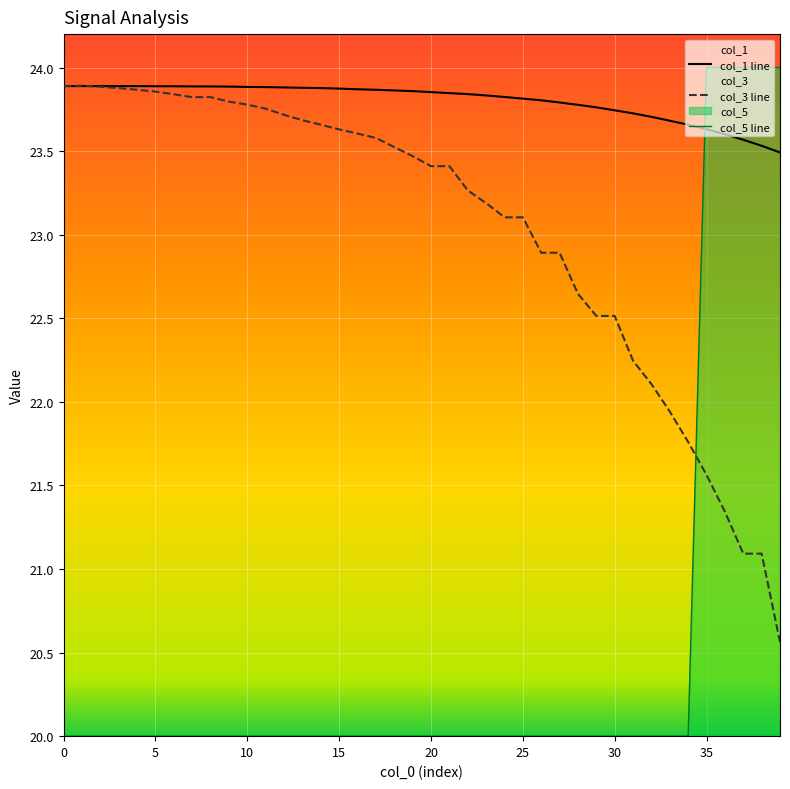

True or false: col_1 line and col_5 line cross at least once.

True